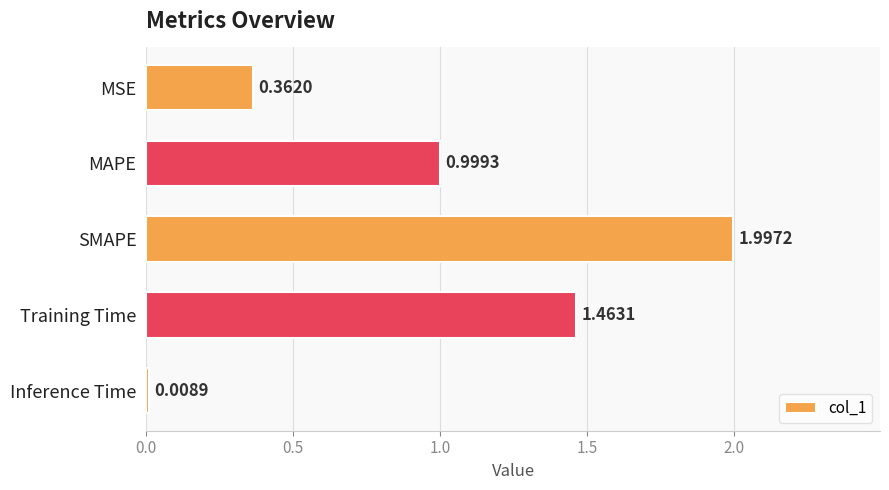

What is the average value?

1.0